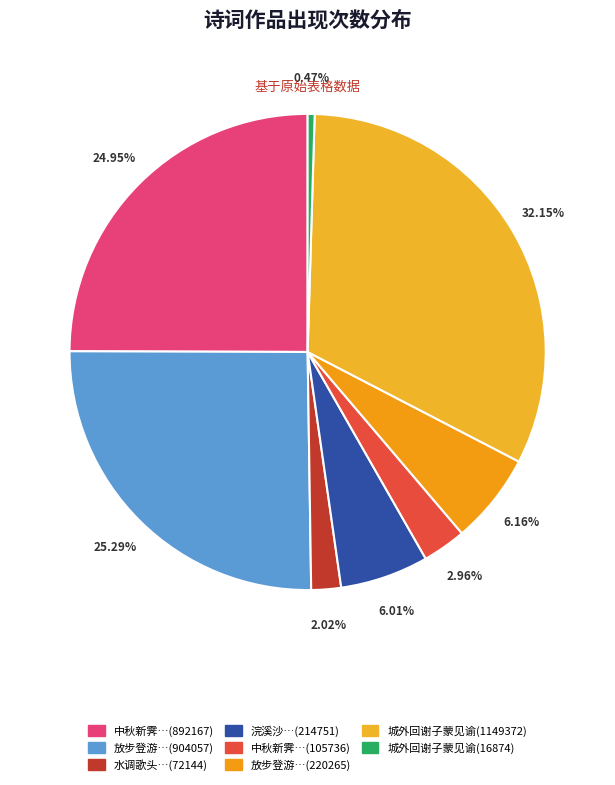

Is there any slice that represents more than half of the pie?

No